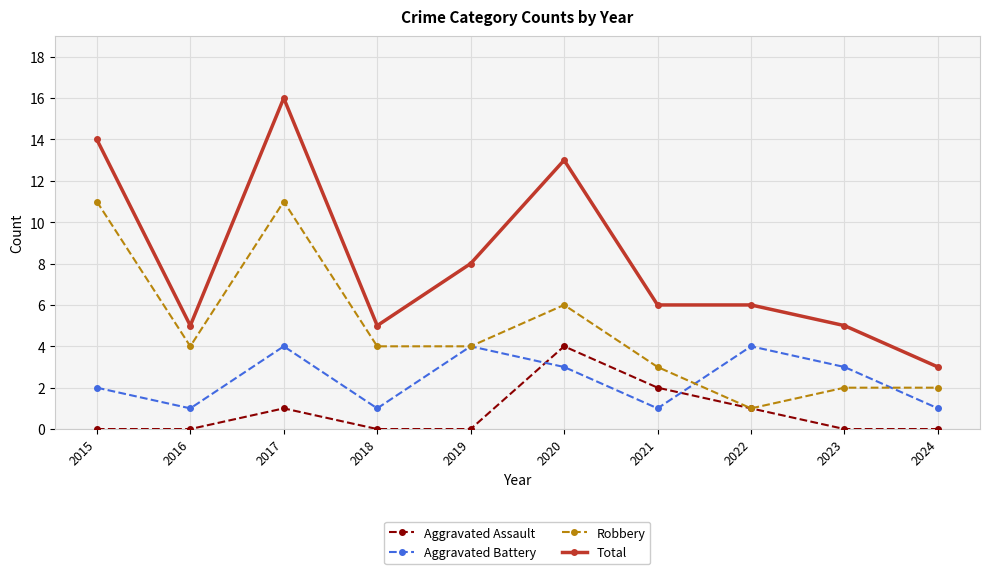

What is the sum of the Aggravated Assault values at 2021 and 2019?

2